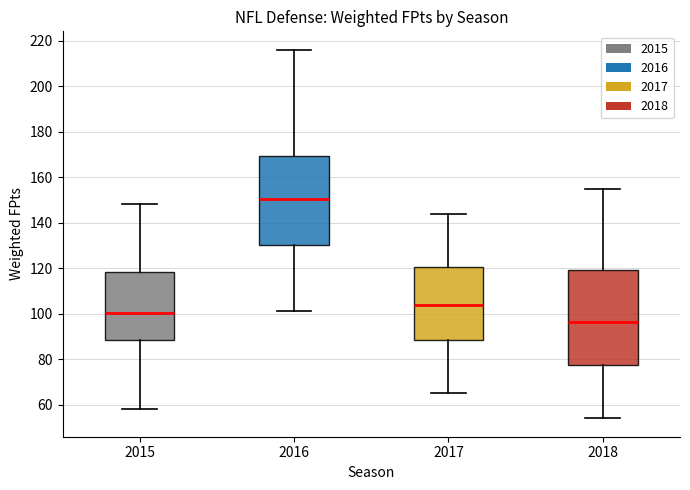

Reading left to right, transcribe this box plot: for each box, give where its median line is, the range the box spans, and where its two whiskers end, as read against the y-axis. The values are not printed on the chart, so give them approximately, as read against the axis.

2015: median 100, box 88 to 118, whiskers 58 to 148
2016: median 150, box 130 to 170, whiskers 102 to 216
2017: median 104, box 88 to 120, whiskers 66 to 144
2018: median 96, box 78 to 120, whiskers 54 to 156